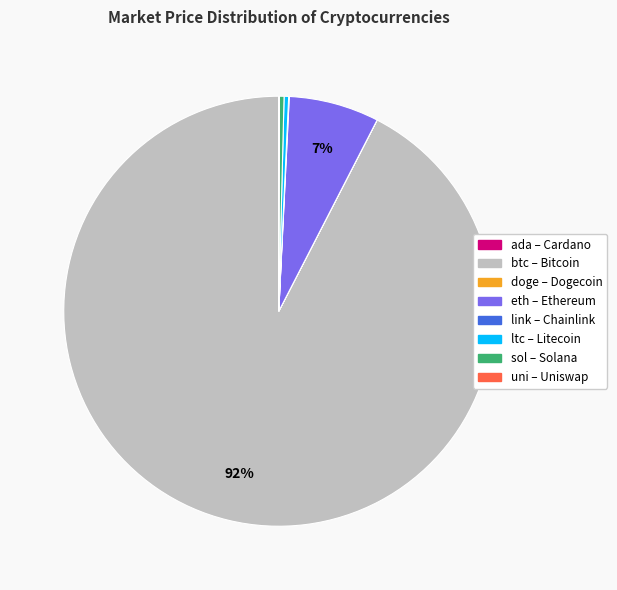

To the nearest percent, what is the average slice percentage?

12%